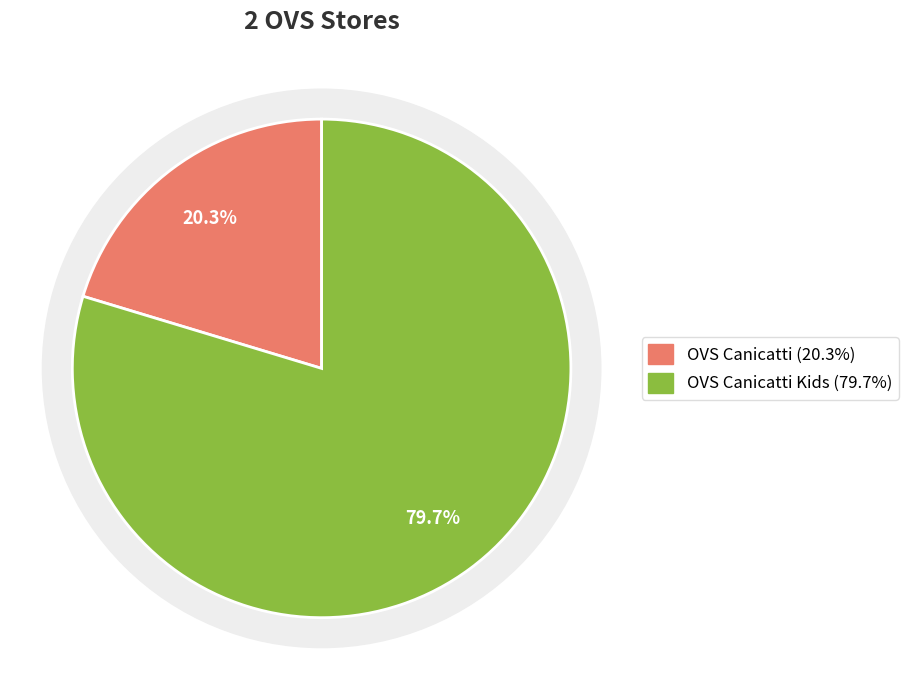

What is the change in value from OVS Canicatti to OVS Canicatti Kids?

+1696